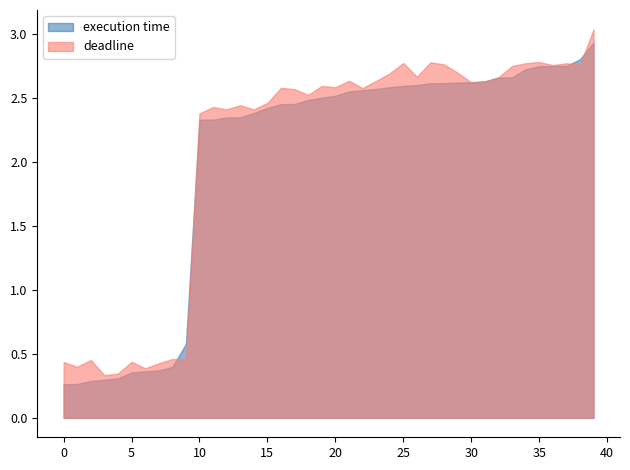

What is the total value across all series at 32?

5.3